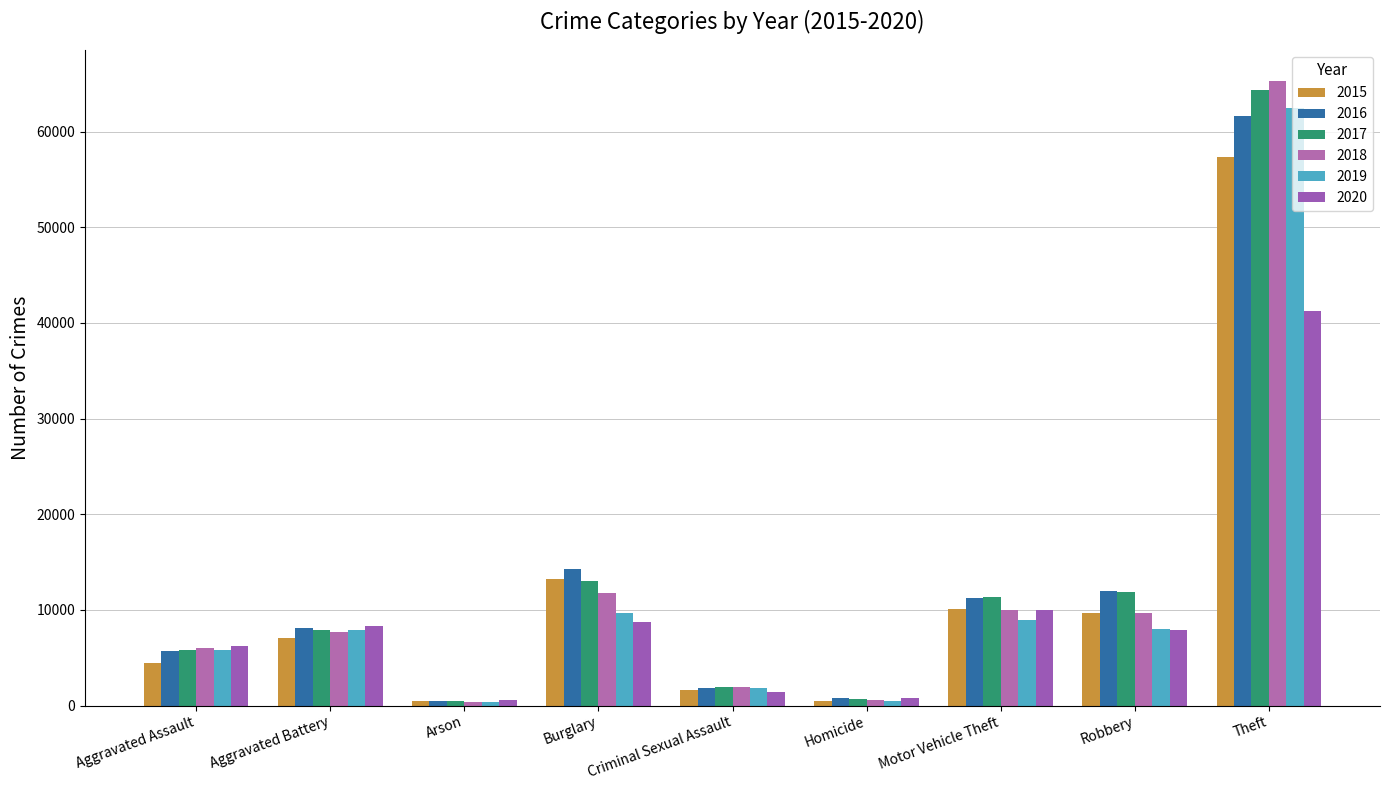

Which label corresponds to the smallest value in the chart?

Arson